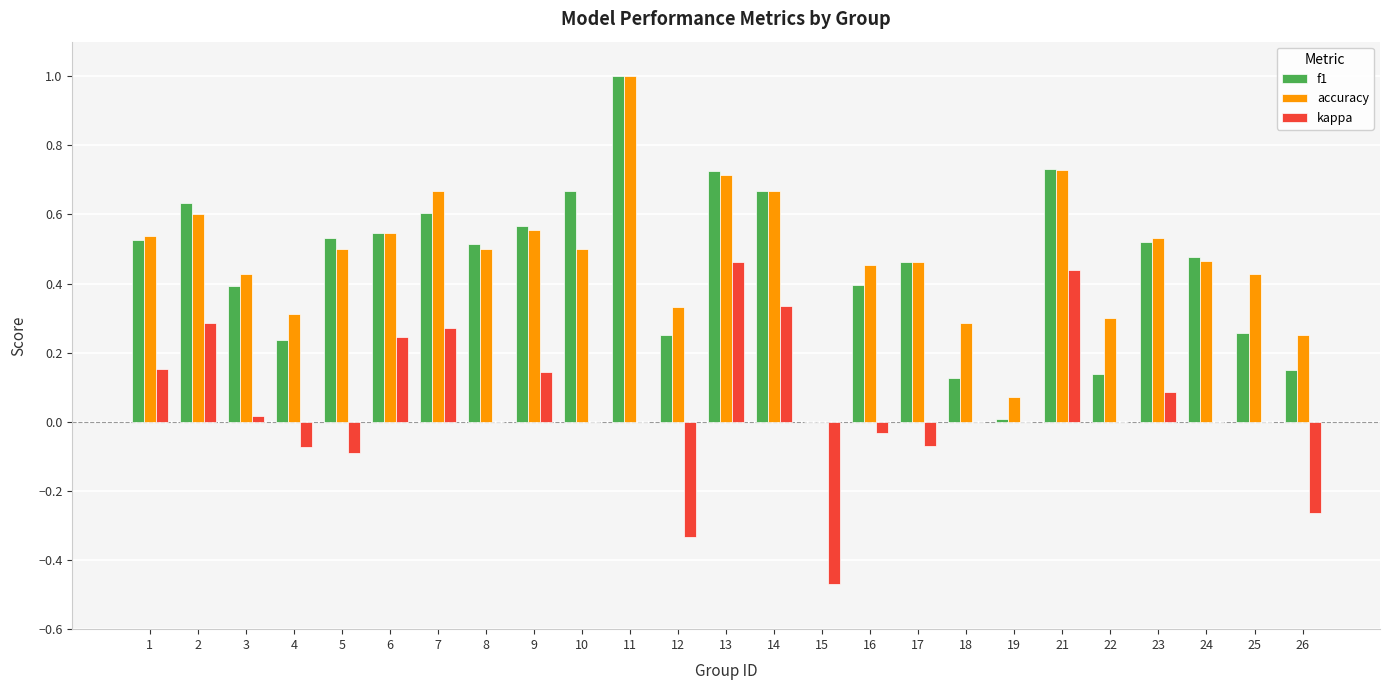

Is the value of f1 at 1 greater than the value of accuracy at 12?

Yes